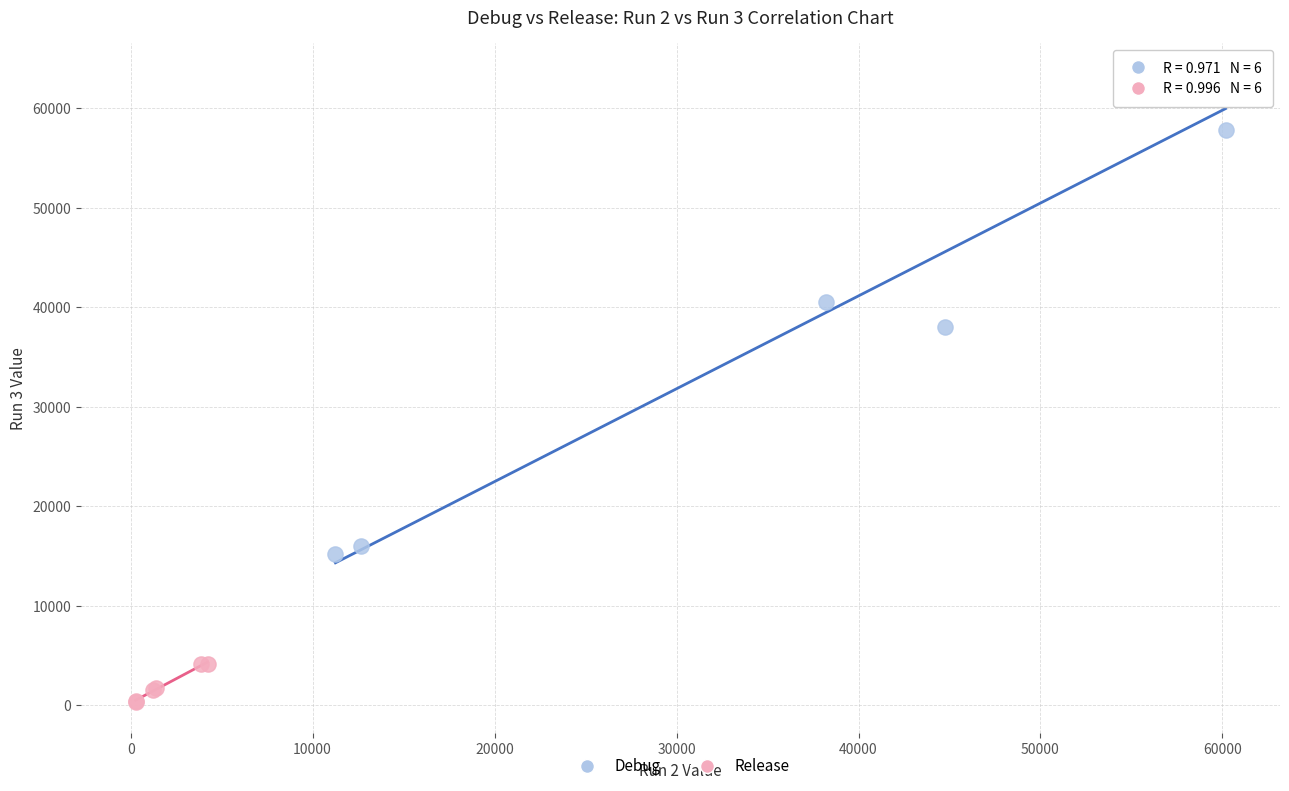

Which series reaches the minimum Y coordinate?

Release